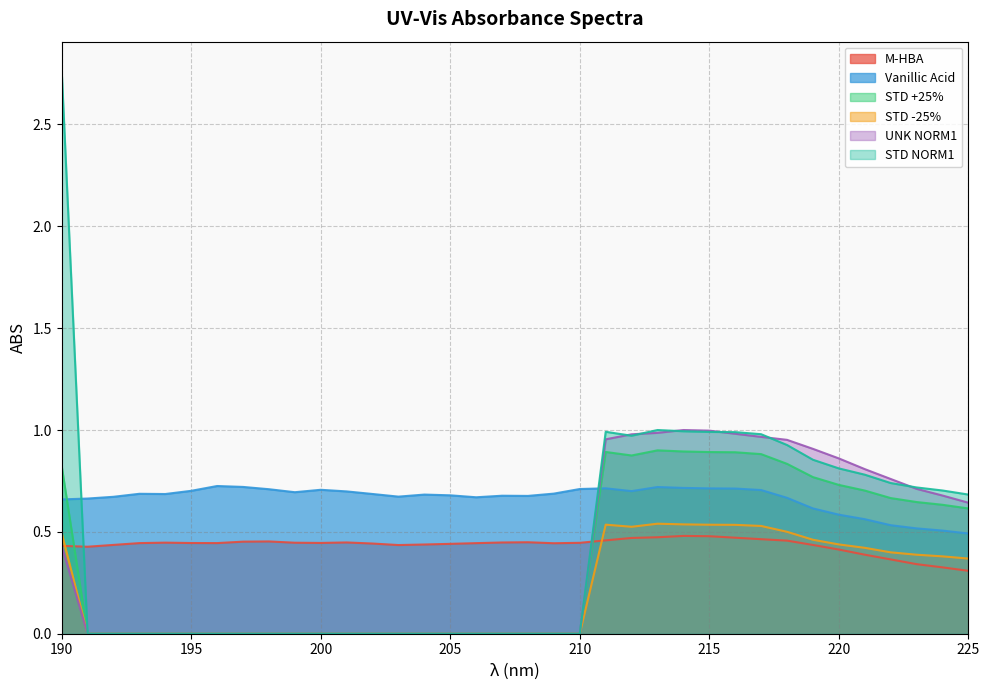

The value of STD -25% at 213 is 0.3. True or false?

False